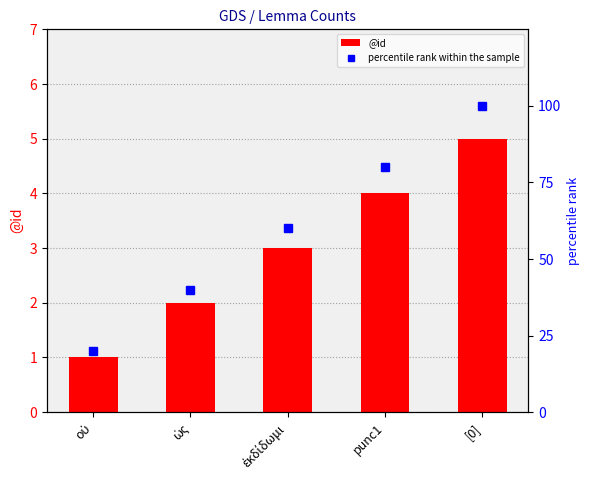

At which category is the sum across all series the highest?

[0]